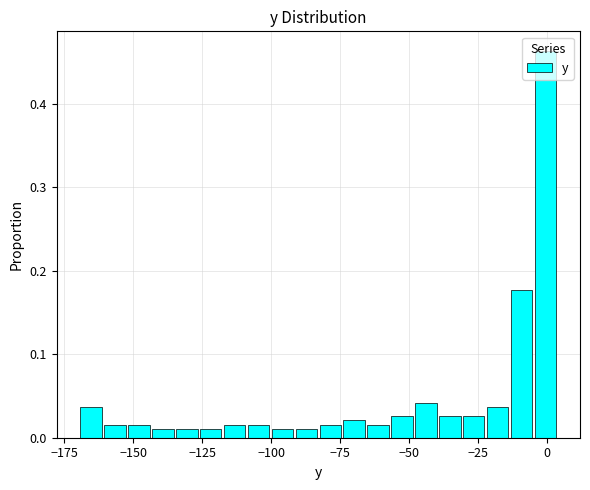

Read against the x-axis, roughly where is the centre of the tallest bar?

0